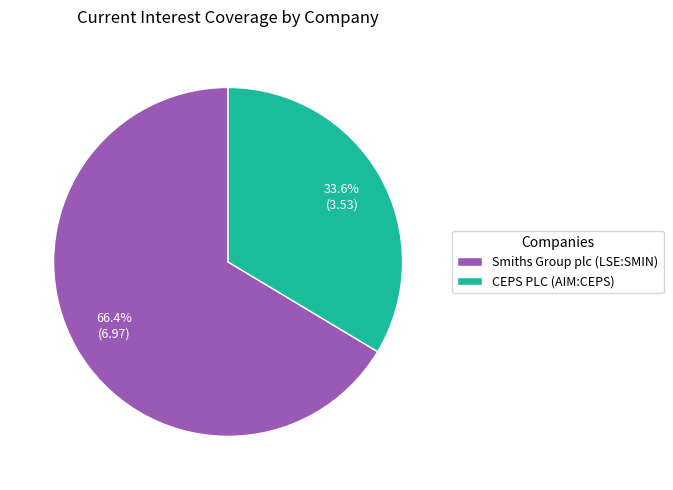

Is it true that Smiths Group plc (LSE:SMIN) is 58% of the pie?

False